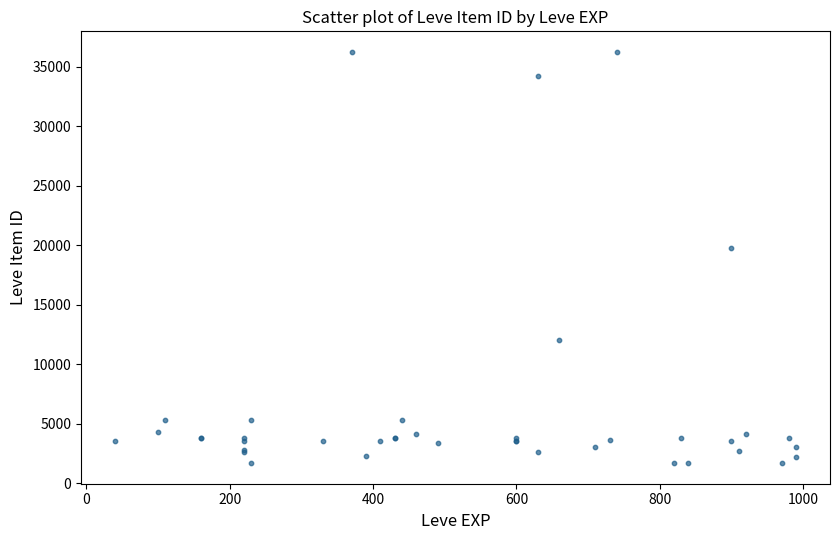

What Y value in the scatter plot is closest to 18967?

19744